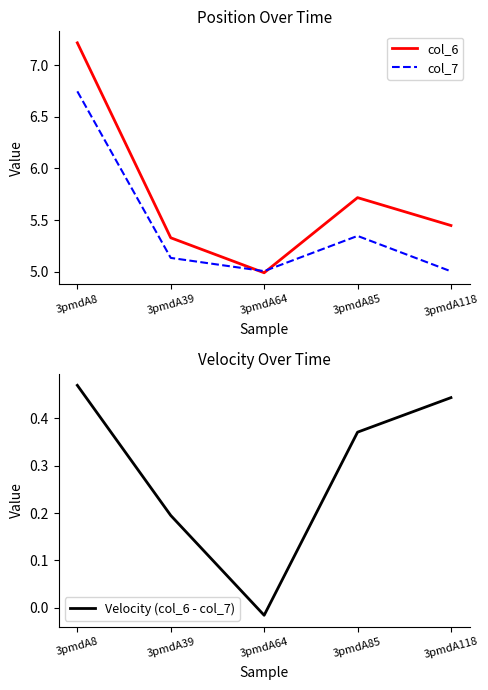

Count the number of data series in this chart.

3